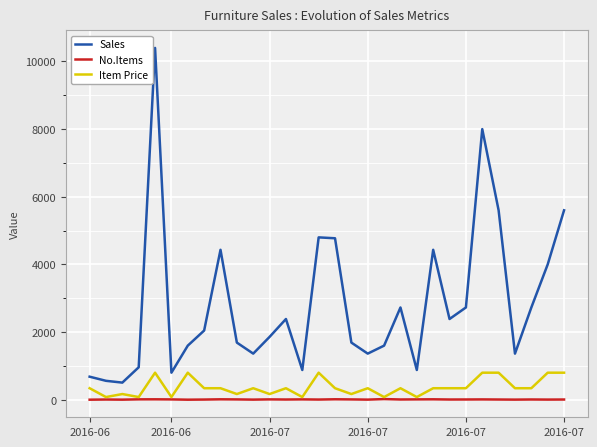

What is the smallest value displayed?

2.0